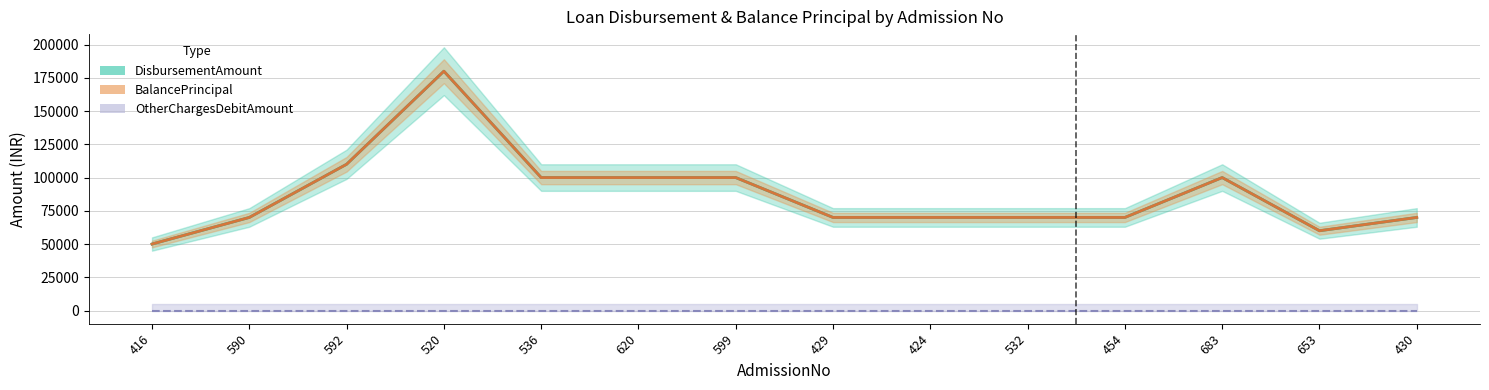

True or false: OtherChargesDebitAmount and DisbursementAmount intersect in this chart.

False